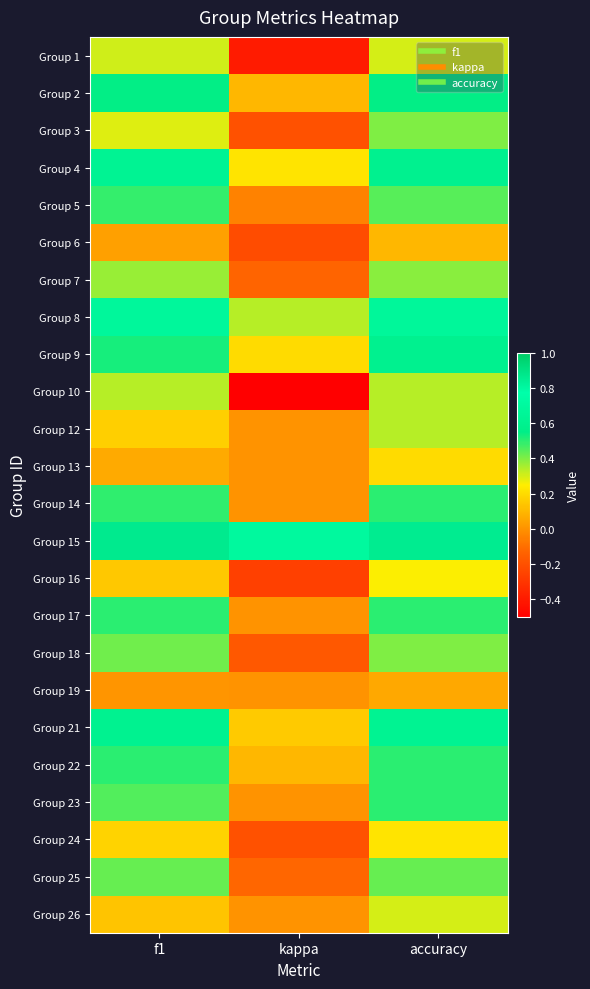

What is the total value across all series at accuracy?

10.0